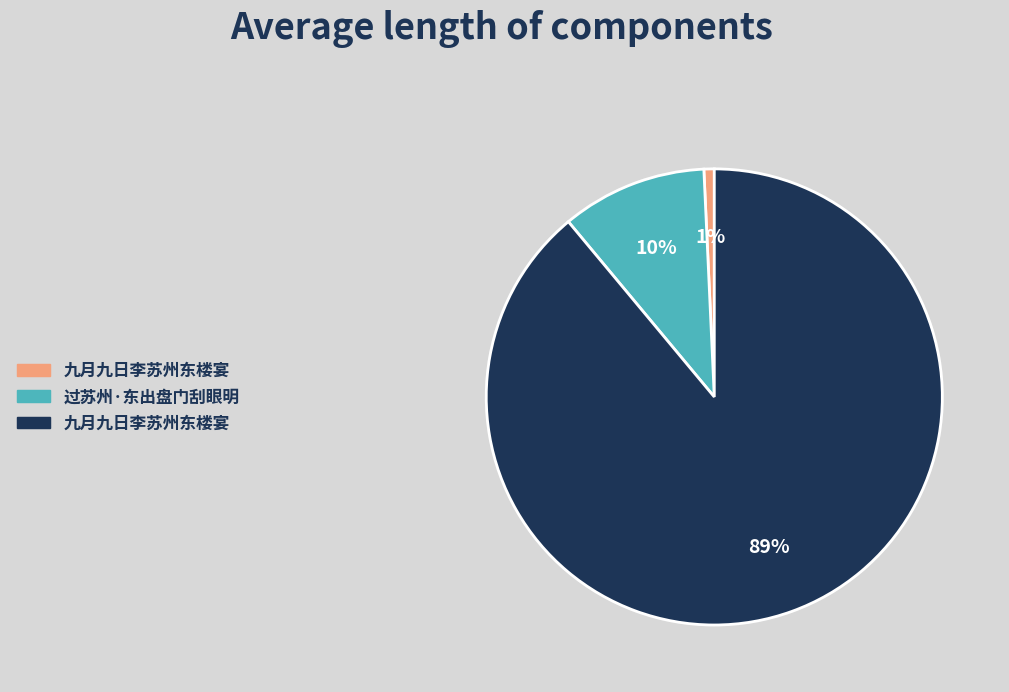

To the nearest percent, what is the difference between the largest and smallest slice percentages?

88%